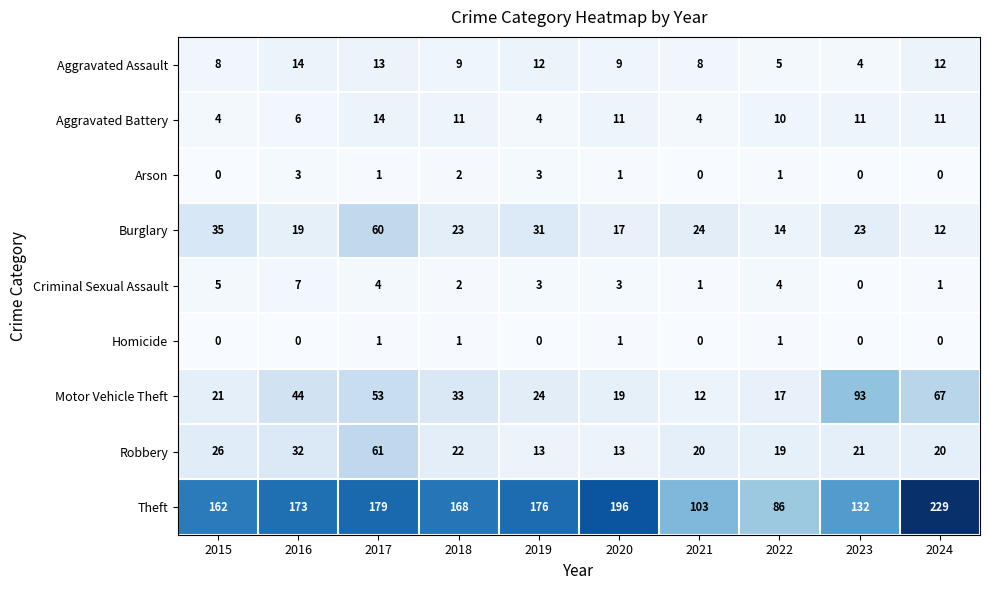

What is the sum of the Robbery values at 2016 and 2023?

53